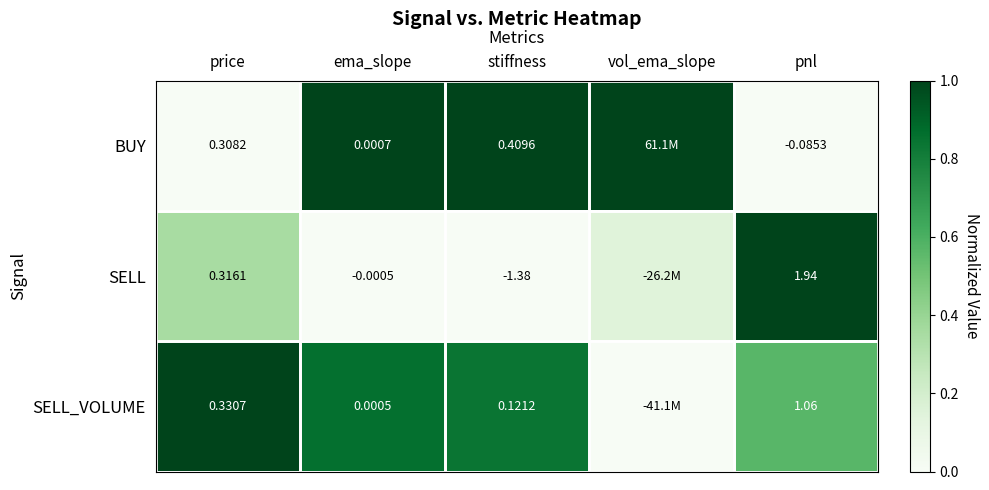

Is the value of BUY at pnl greater than the value of SELL at pnl?

No